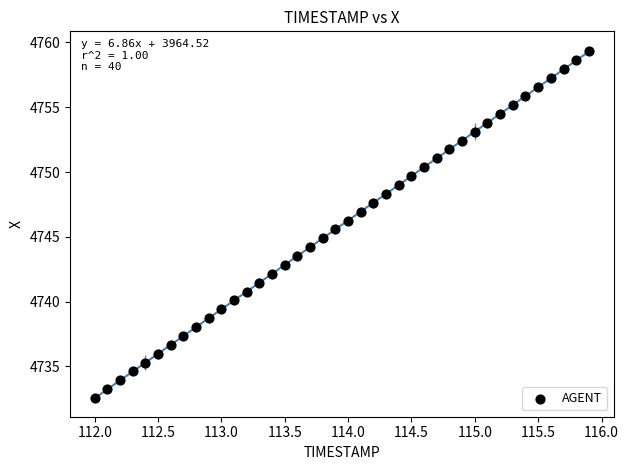

What is the range of X values (max minus min)?

3.9